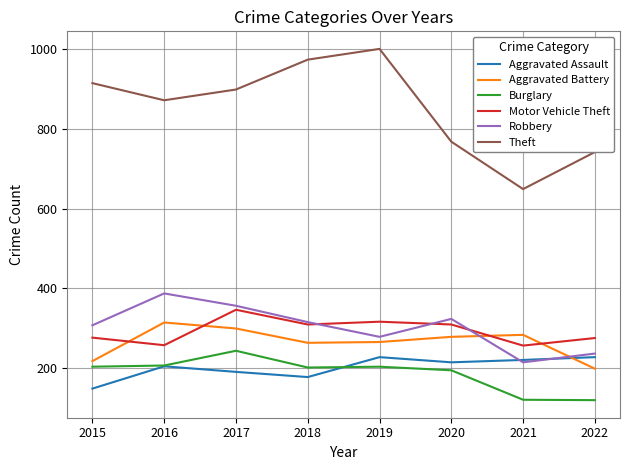

True or false: Robbery and Burglary intersect in this chart.

False